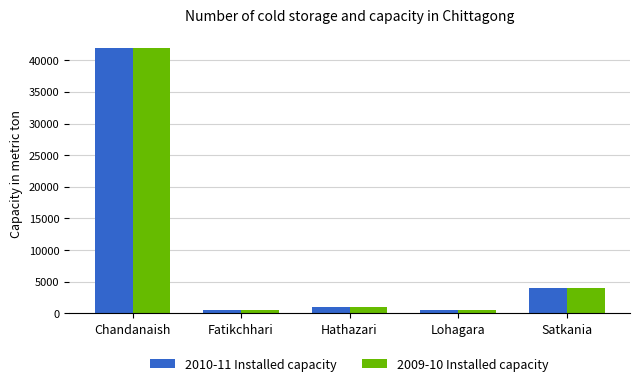

True or false: 2010-11 Installed capacity has a value of 42000 at Chandanaish.

True